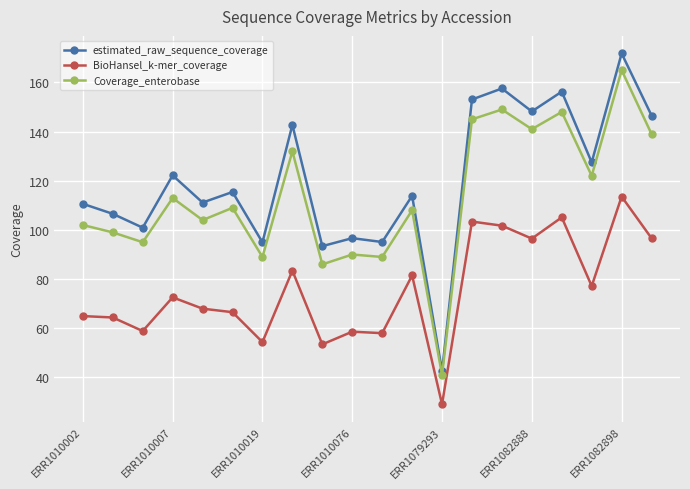

What is the maximum value shown in the chart?

171.8